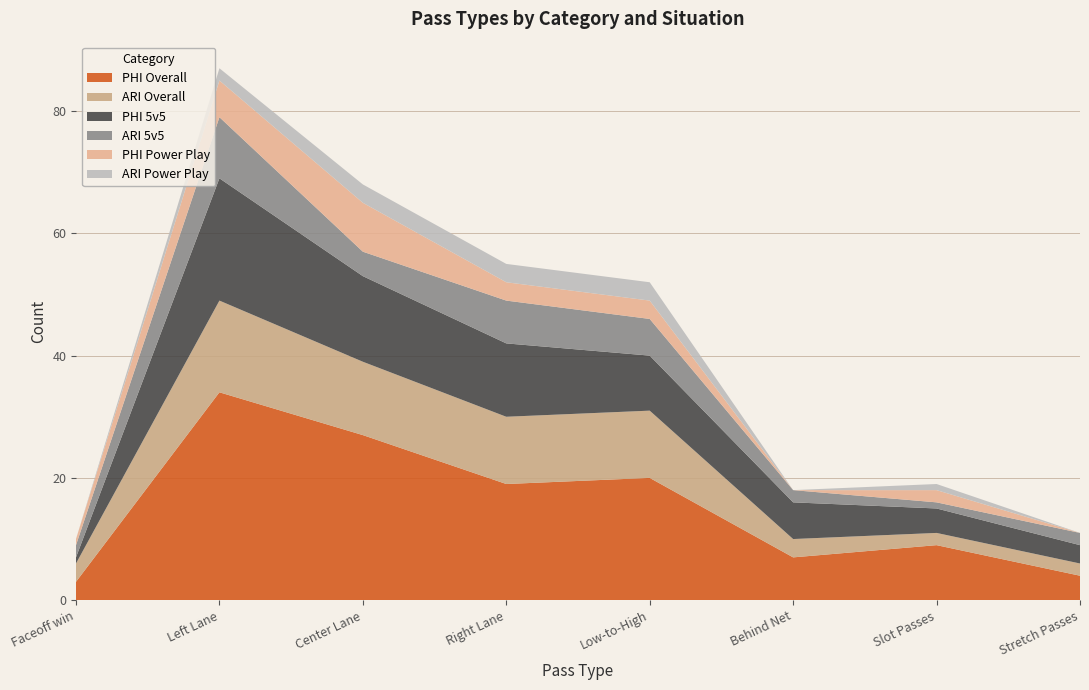

Reading left to right, transcribe all the data shown in this chart.

PHI Overall: 3	34	27	19	20	7	9	4
ARI Overall: 3	15	12	11	11	3	2	2
PHI 5v5: 1	20	14	12	9	6	4	3
ARI 5v5: 2	10	4	7	6	2	1	2
PHI Power Play: 1	6	8	3	3	0	2	0
ARI Power Play: 0	2	3	3	3	0	1	0